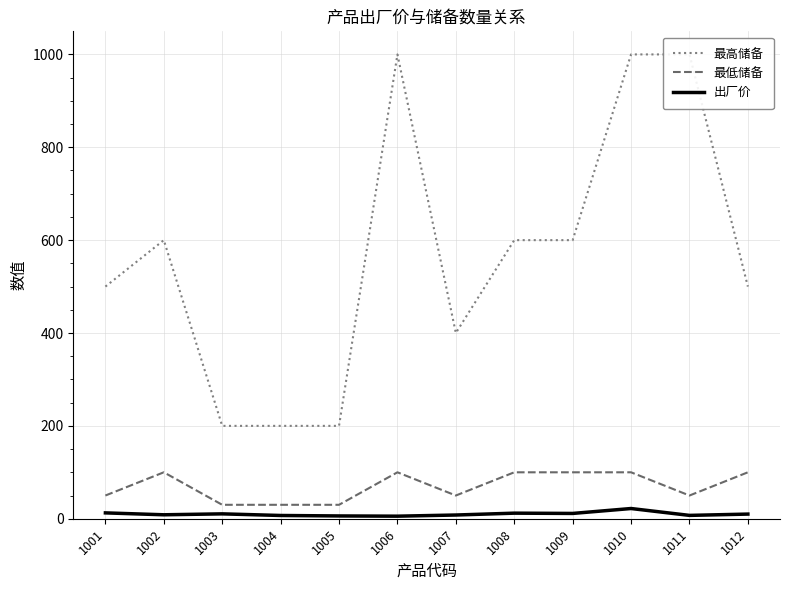

At which category does 出厂价 reach its first local valley?

1002